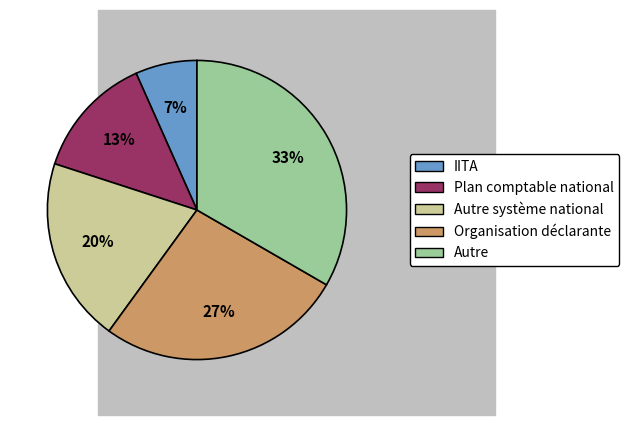

Which has a higher value, Plan comptable national or IITA?

Plan comptable national